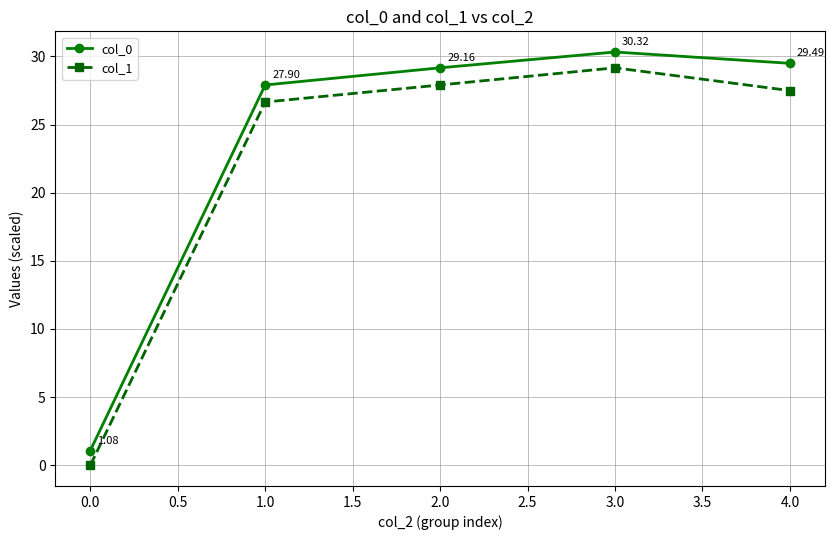

What is the sum of the col_1 values at 1.0 and 3.0?

55.8